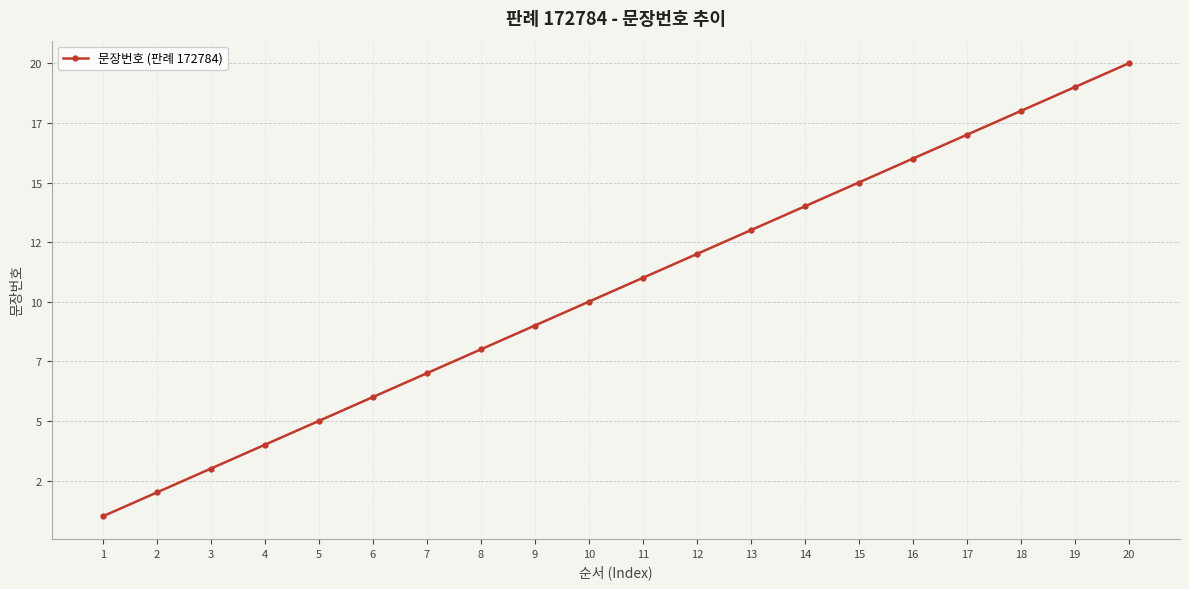

What is the difference between the second highest and second lowest values?

17